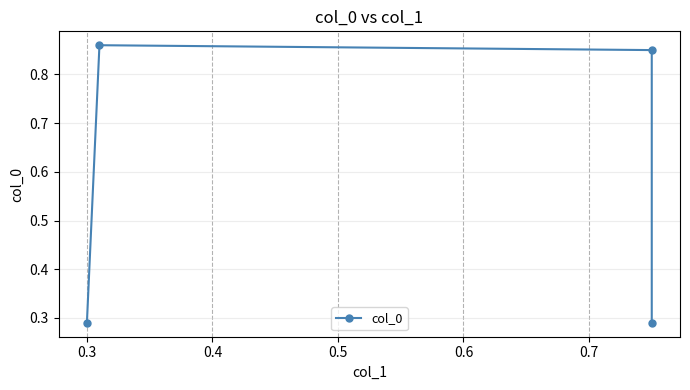

Where is the first local maximum?

0.3